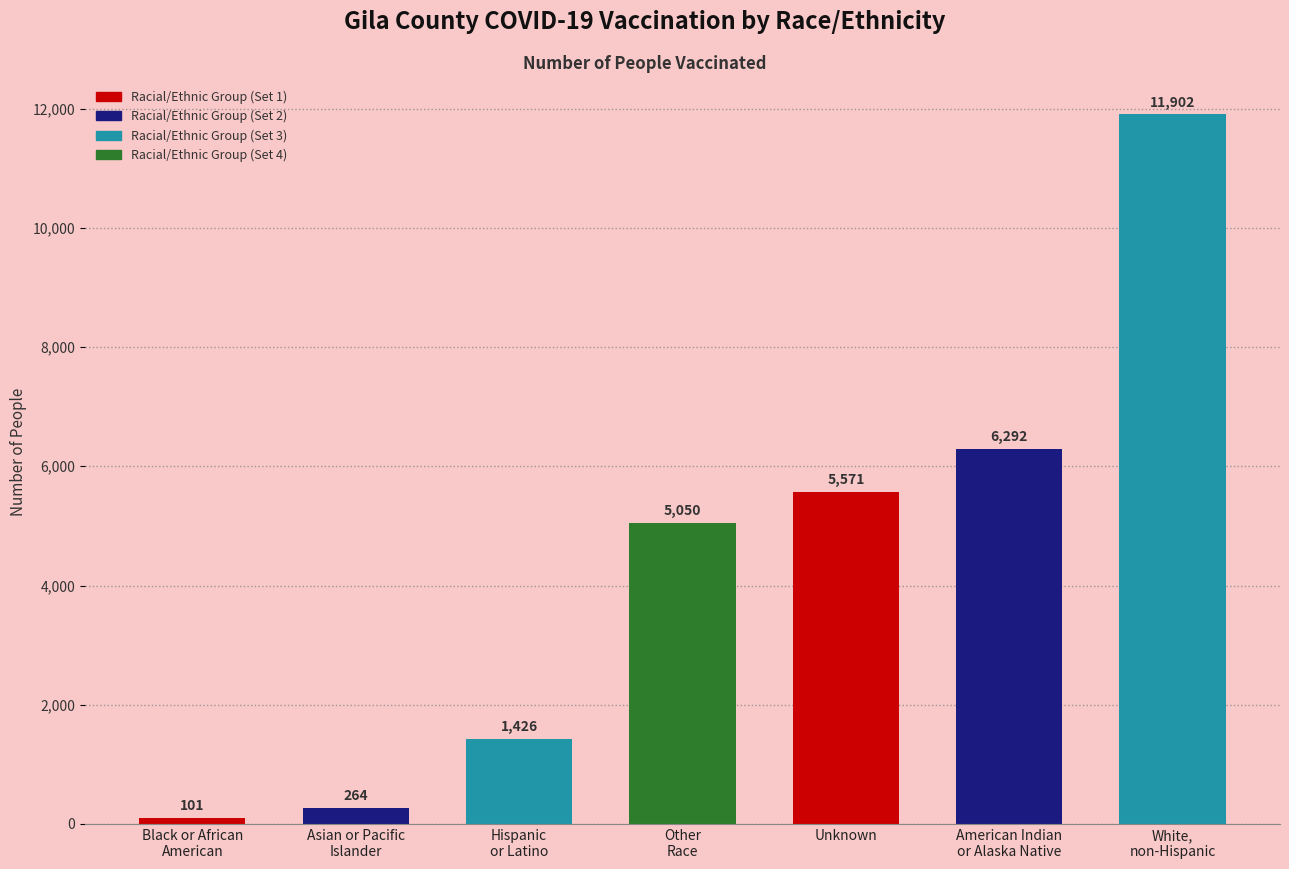

What is the greatest value displayed?

11902